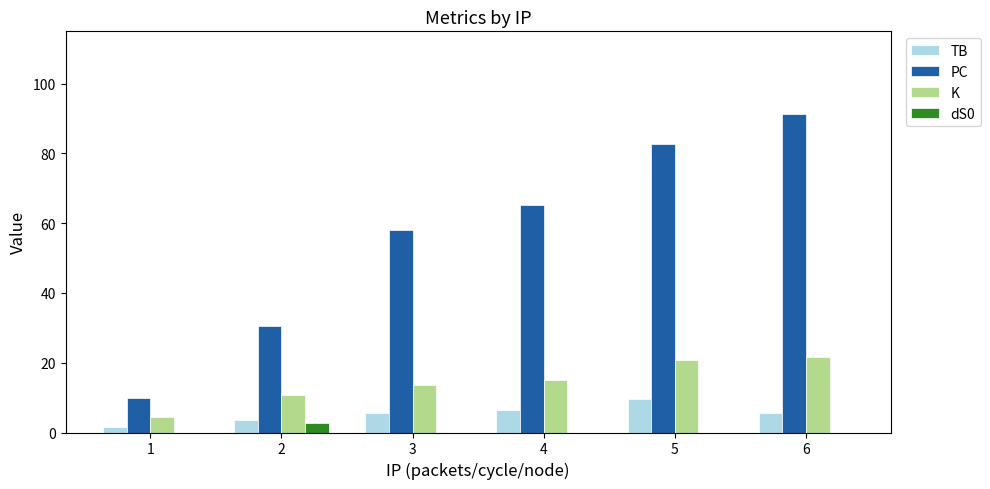

Read the K value at 3.

13.5